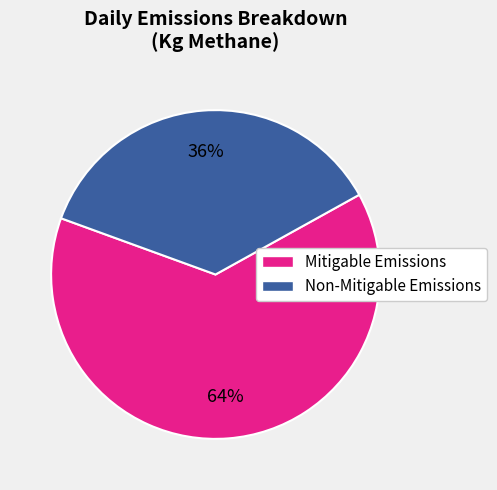

Is there any slice that represents more than half of the pie?

Yes